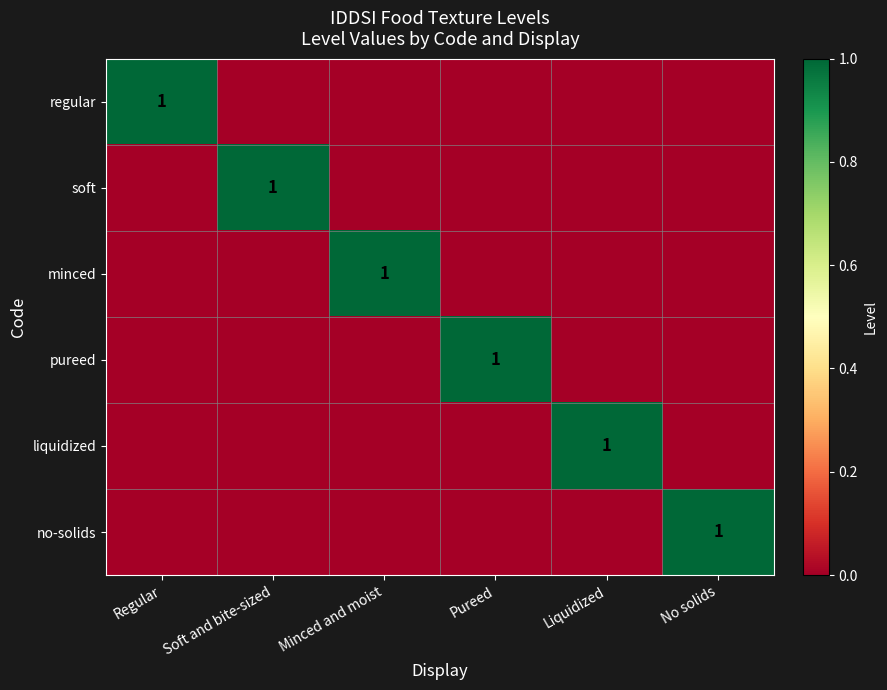

Between Soft and bite-sized and Liquidized, which is larger?

Soft and bite-sized